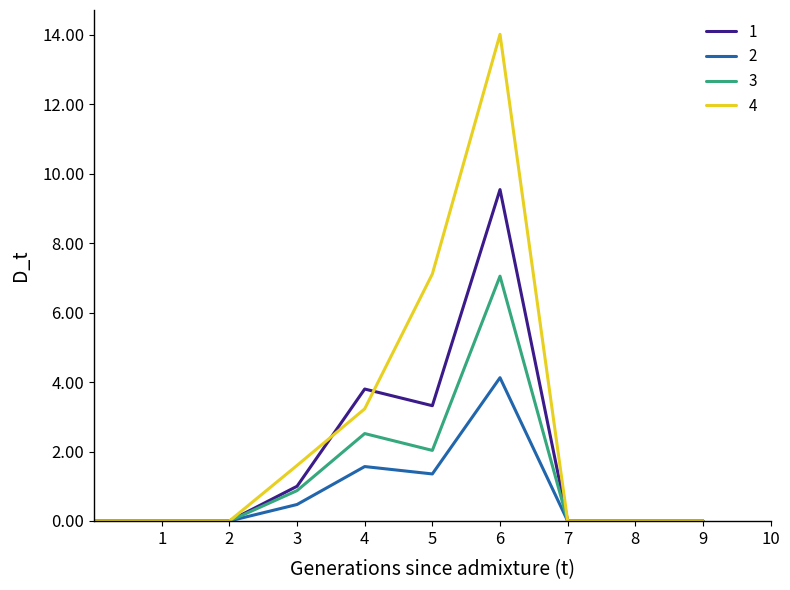

Which series has the largest total across all categories?

4